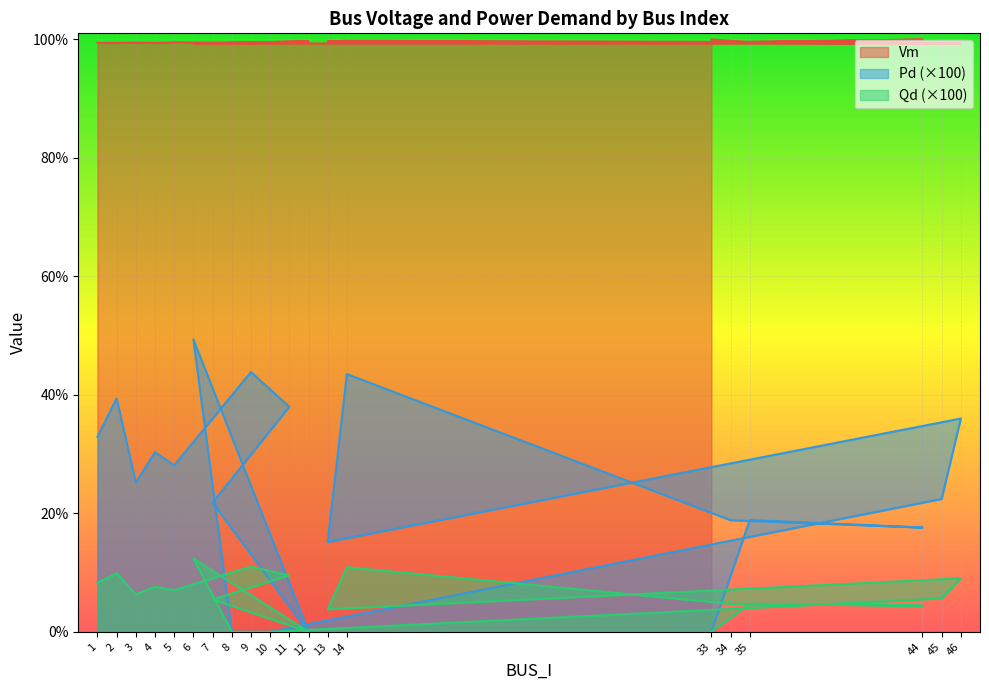

What are all the series names shown in the legend?

Vm, Pd, Qd